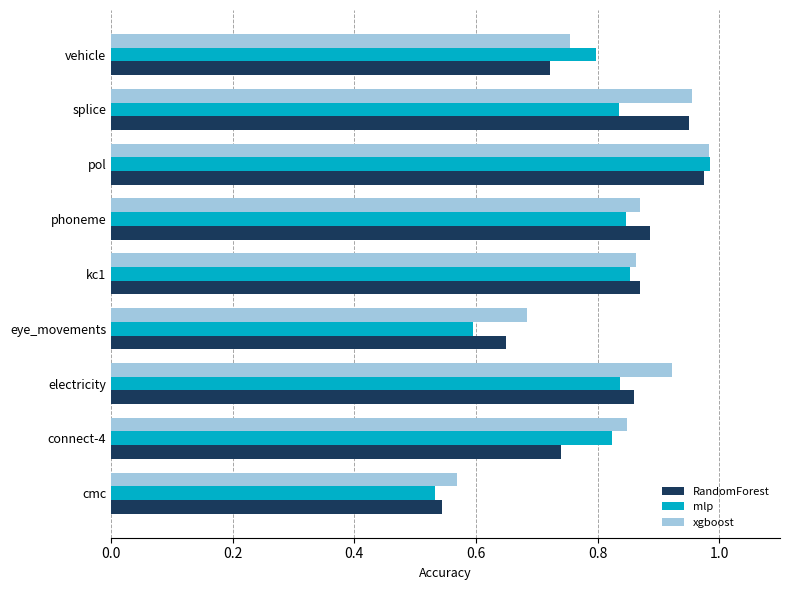

What is the sum of all RandomForest values?

7.2